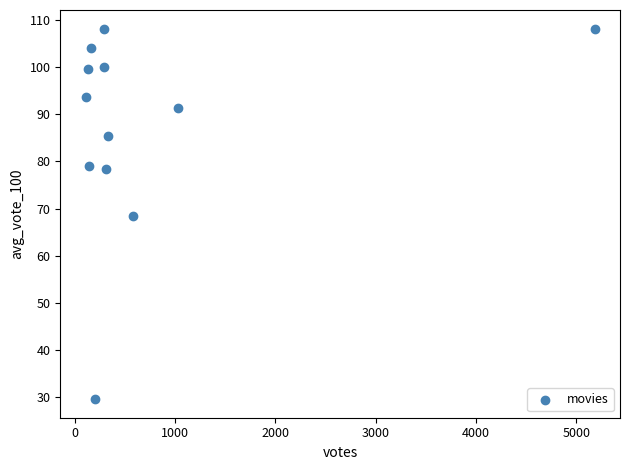

What is the range of X values (max minus min)?

5074.0